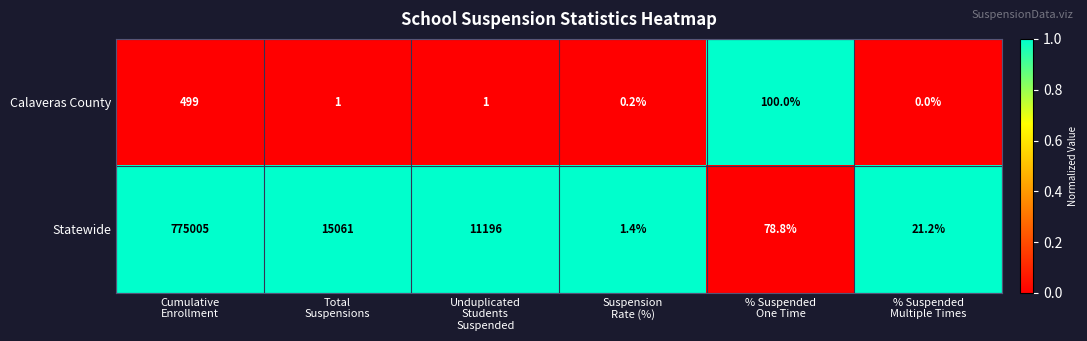

How many distinct data groups are displayed?

2